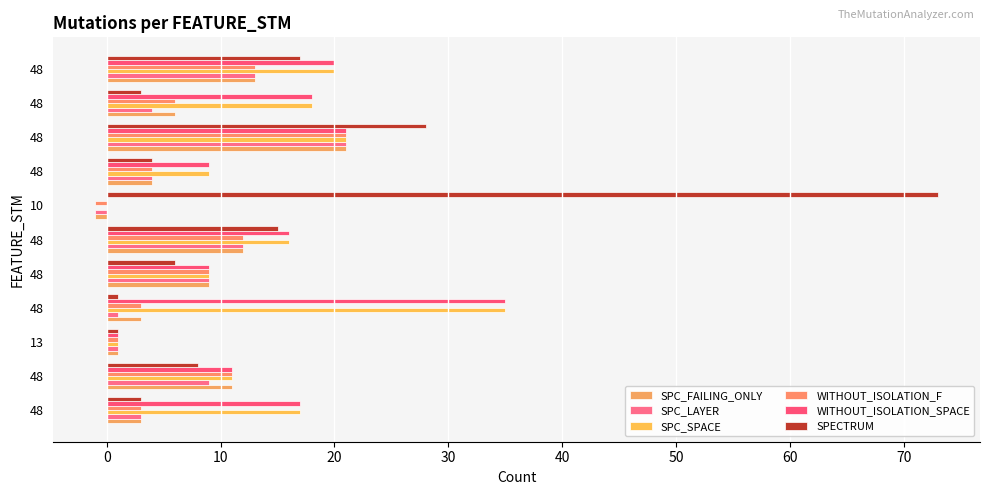

How many categories are shown in the chart?

11